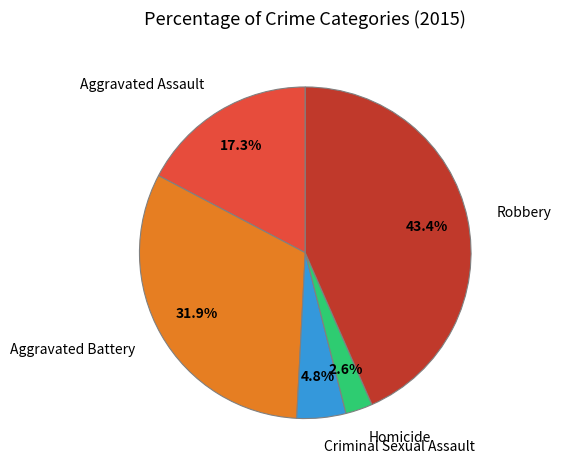

Is it true that Aggravated Assault is 12% of the pie?

False